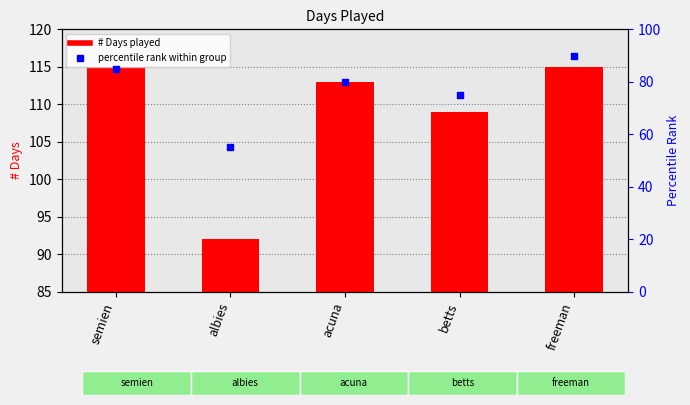

What are all the series names shown in the legend?

# Days, percentile rank